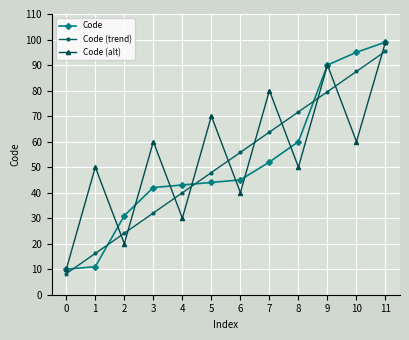

At 2, list the series in order from smallest to largest.

Code (alt), Code (trend), Code